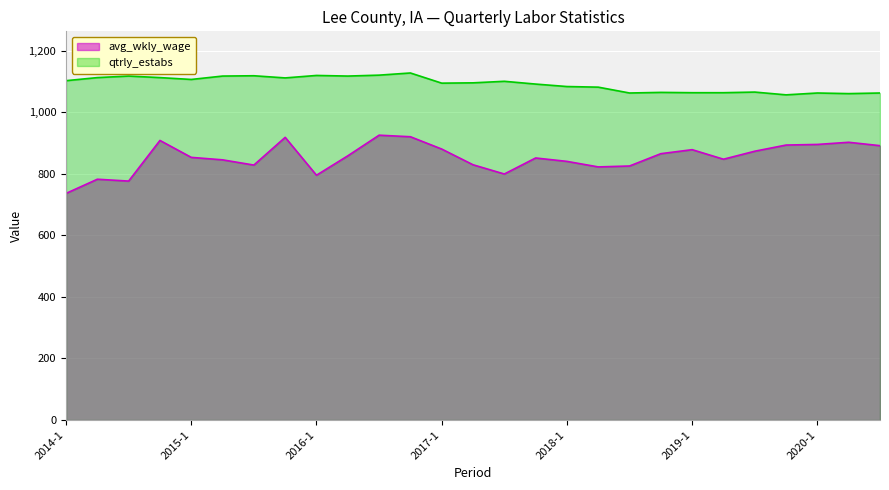

Reading left to right, what are all the values shown in this chart?

avg_wkly_wage: 2014-1=736	2014-2=782	2014-3=776	2014-4=908	2015-1=853	2015-2=845	2015-3=828	2015-4=918	2016-1=795	2016-2=858	2016-3=925	2016-4=920	2017-1=880	2017-2=829	2017-3=799	2017-4=851	2018-1=840	2018-2=822	2018-3=825	2018-4=865	2019-1=878	2019-2=847	2019-3=873	2019-4=893	2020-1=895	2020-2=902	2020-3=891
qtrly_estabs: 2014-1=1102	2014-2=1112	2014-3=1117	2014-4=1112	2015-1=1106	2015-2=1117	2015-3=1118	2015-4=1111	2016-1=1119	2016-2=1117	2016-3=1120	2016-4=1127	2017-1=1094	2017-2=1095	2017-3=1100	2017-4=1091	2018-1=1083	2018-2=1081	2018-3=1062	2018-4=1064	2019-1=1063	2019-2=1063	2019-3=1065	2019-4=1056	2020-1=1062	2020-2=1060	2020-3=1062